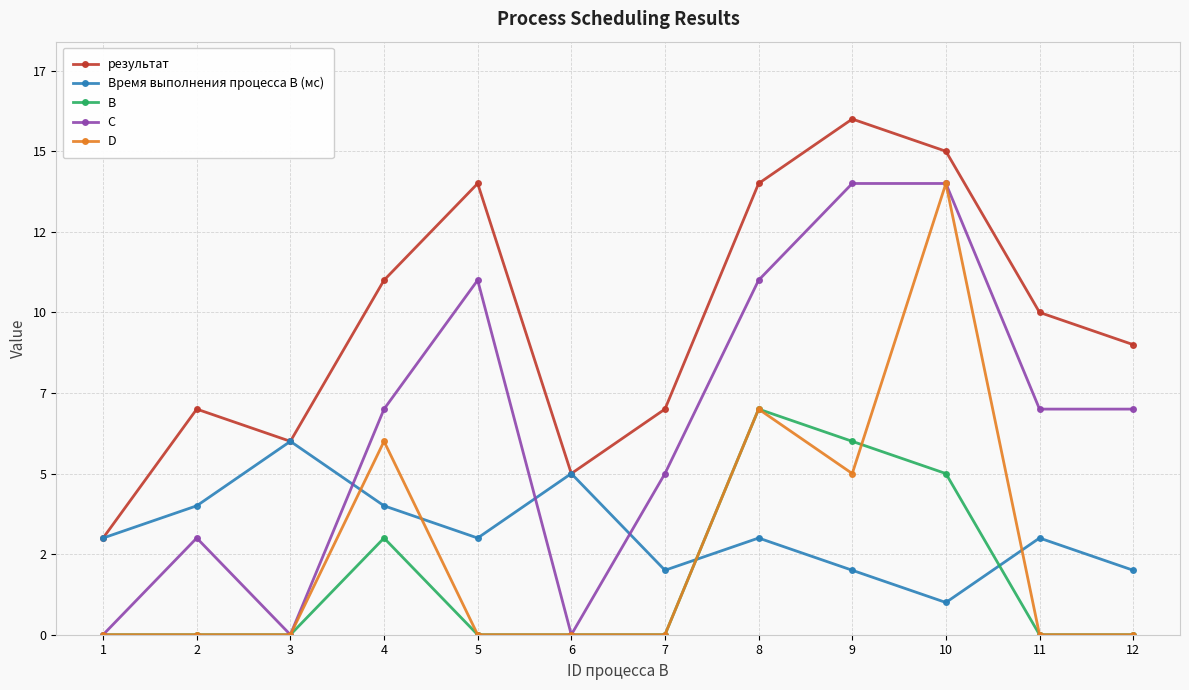

True or false: D has a value of 9 at 4.

False